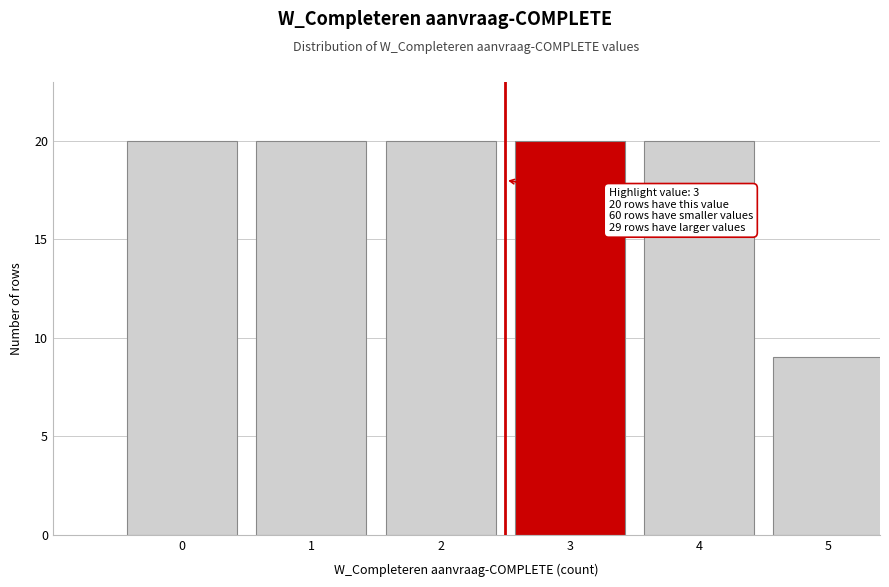

Reading right to left, what are all the values shown in this chart?

5=9	4=20	3=20	2=20	1=20	0=20